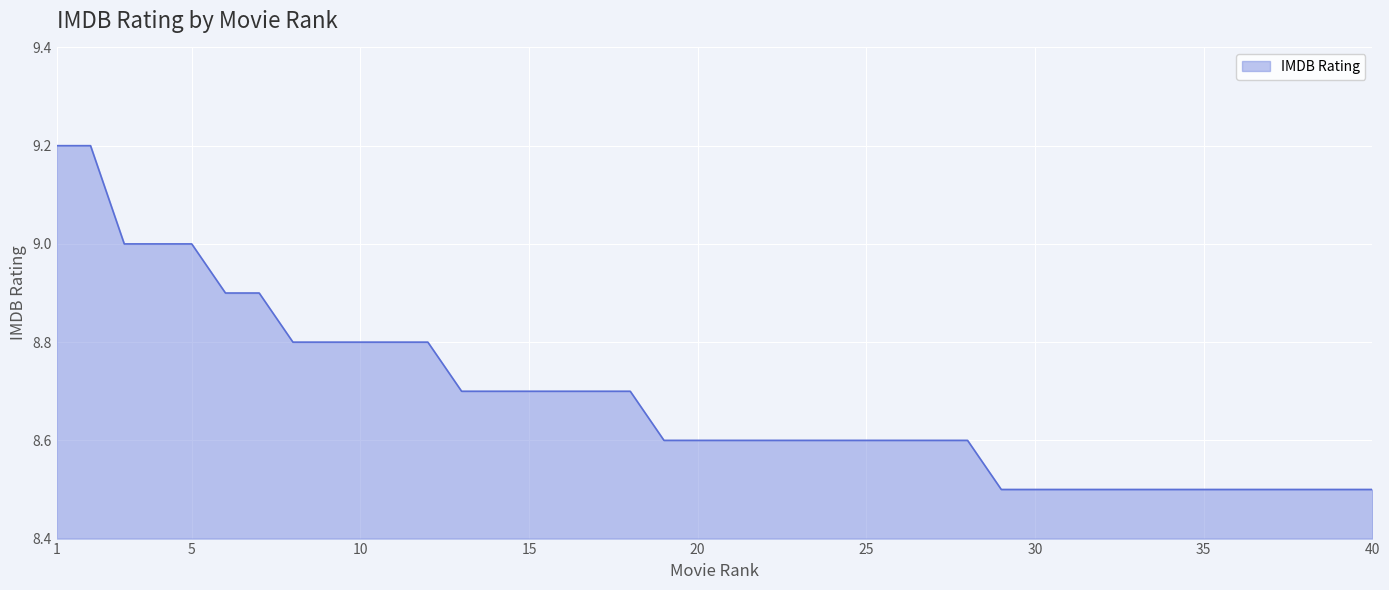

What is the difference between the maximum and minimum values?

0.7